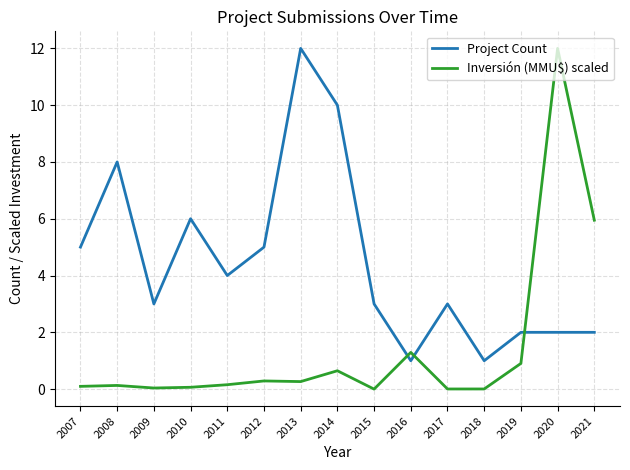

Between 2012 and 2018, which series saw the biggest shift?

Project Count